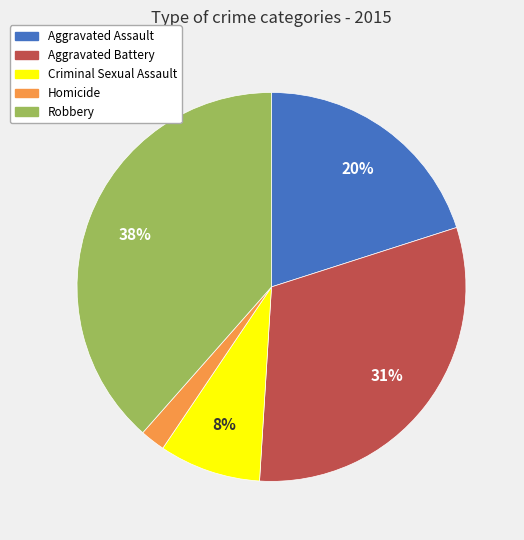

Is Homicide the majority of the pie?

No